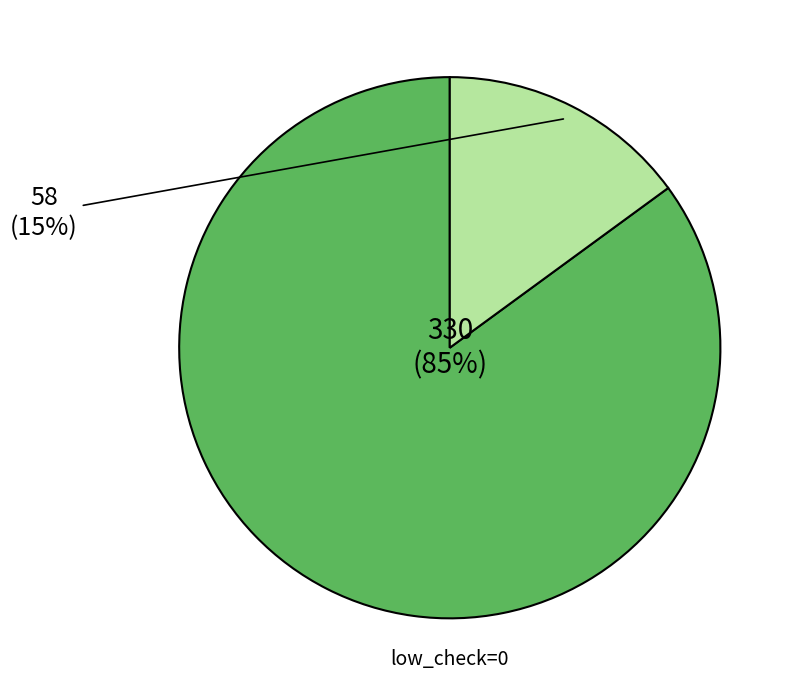

Does any single category account for the majority?

Yes